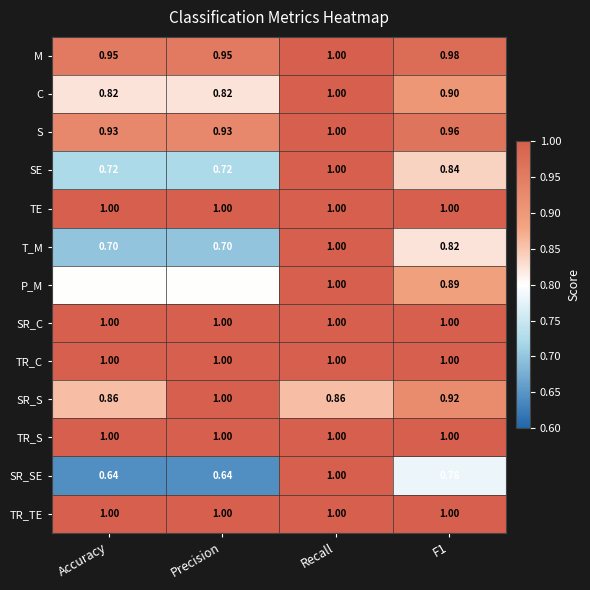

Is the value of TR_C at Precision greater than the value of SR_S at Recall?

Yes